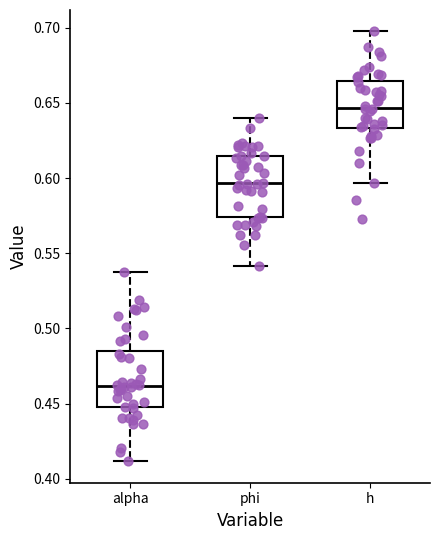

Reading left to right, read every box against the y-axis: the position of its median line, the range the box covers, and the ends of its whiskers. The values are not printed on the chart, so give them approximately, as read against the axis.

alpha: median 0.460, box 0.450 to 0.485, whiskers 0.410 to 0.540
phi: median 0.595, box 0.575 to 0.615, whiskers 0.540 to 0.640
h: median 0.645, box 0.635 to 0.665, whiskers 0.595 to 0.695